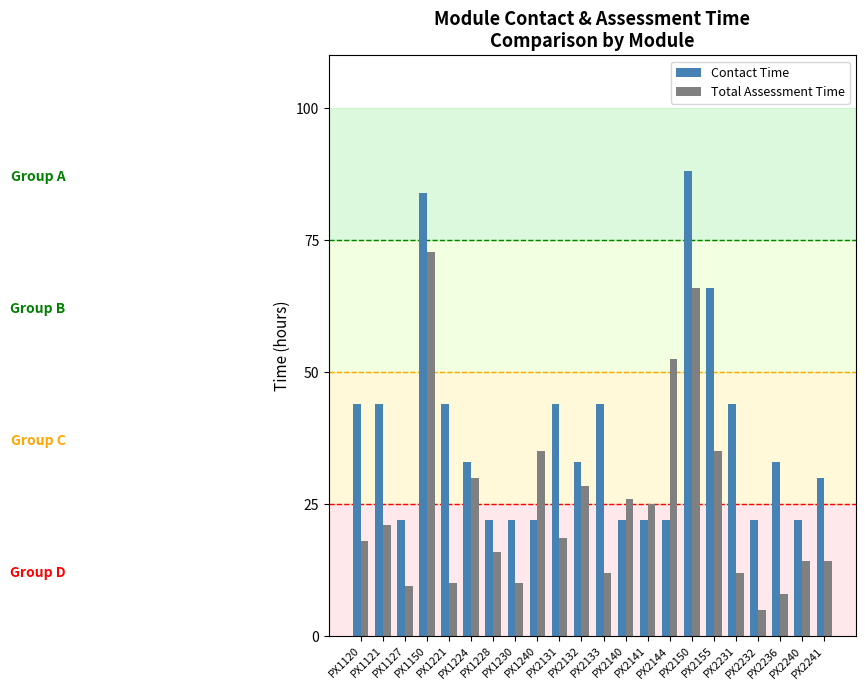

Which series has the largest total across all categories?

Contact Time